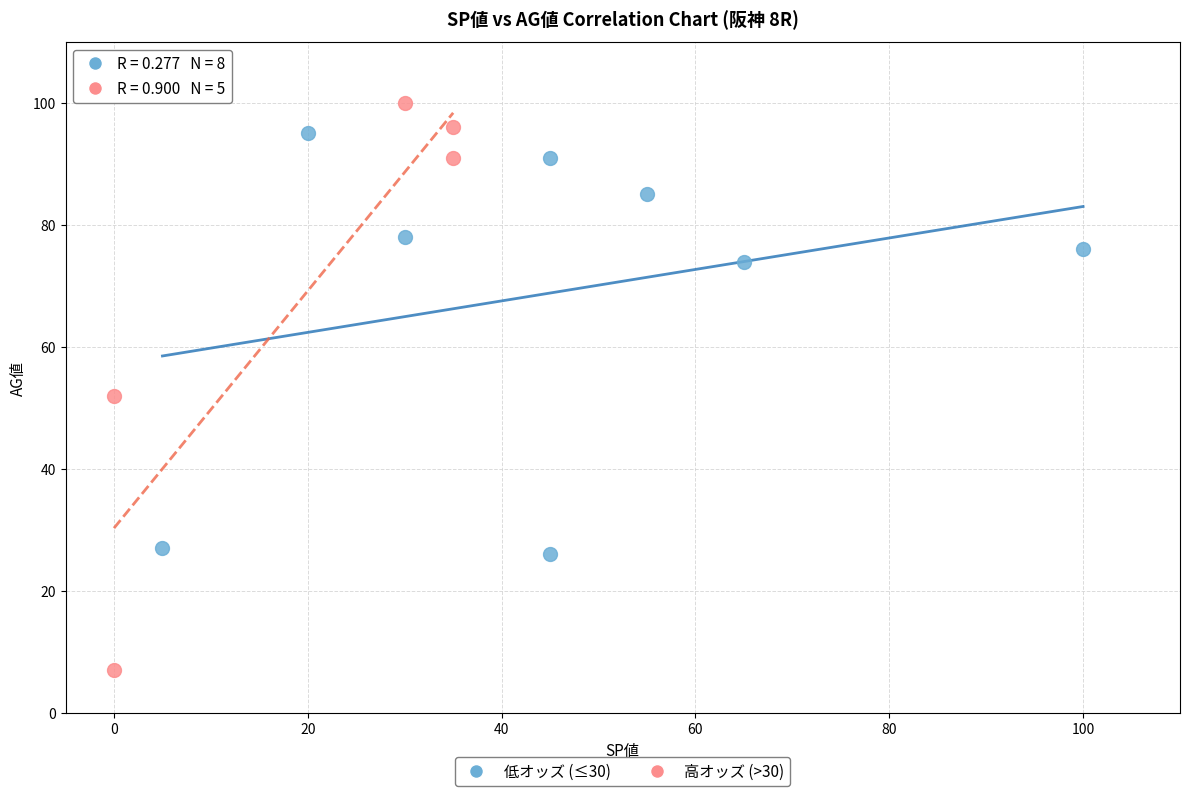

Which series has the largest Y range (max minus min)?

高オッズ (>30)